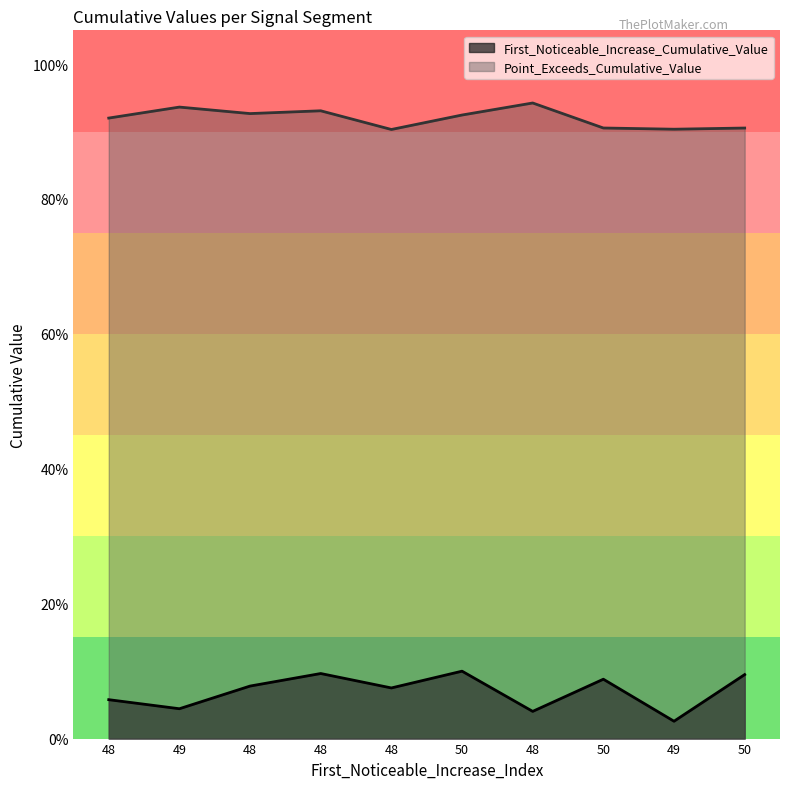

Reading right to left, transcribe all the data shown in this chart.

First_Noticeable_Increase_Cumulative_Value: 50=0.1	49=0.0	50=0.1	48=0.0	50=0.1	48=0.1	48=0.1	48=0.1	49=0.0	48=0.1
Point_Exceeds_Cumulative_Value: 50=0.9	49=0.9	50=0.9	48=0.9	50=0.9	48=0.9	48=0.9	48=0.9	49=0.9	48=0.9